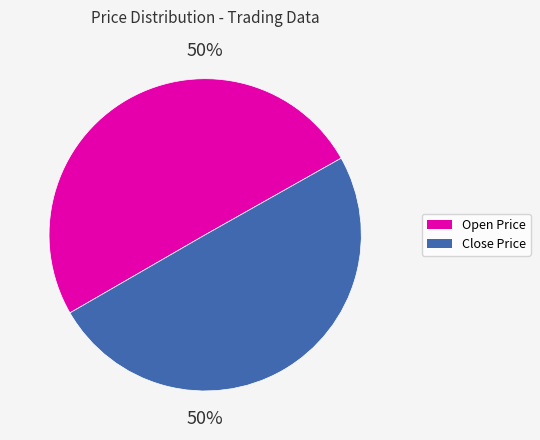

To the nearest percent, what is the average slice percentage?

50%